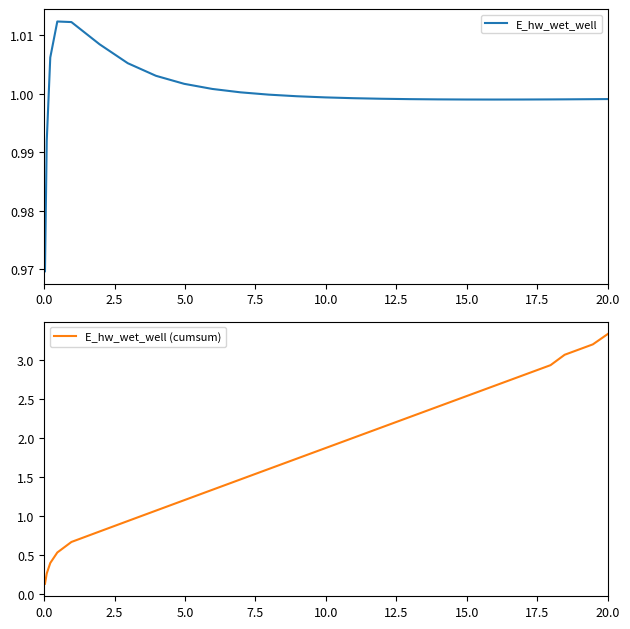

Does the chart display data point markers on the line(s)?

No